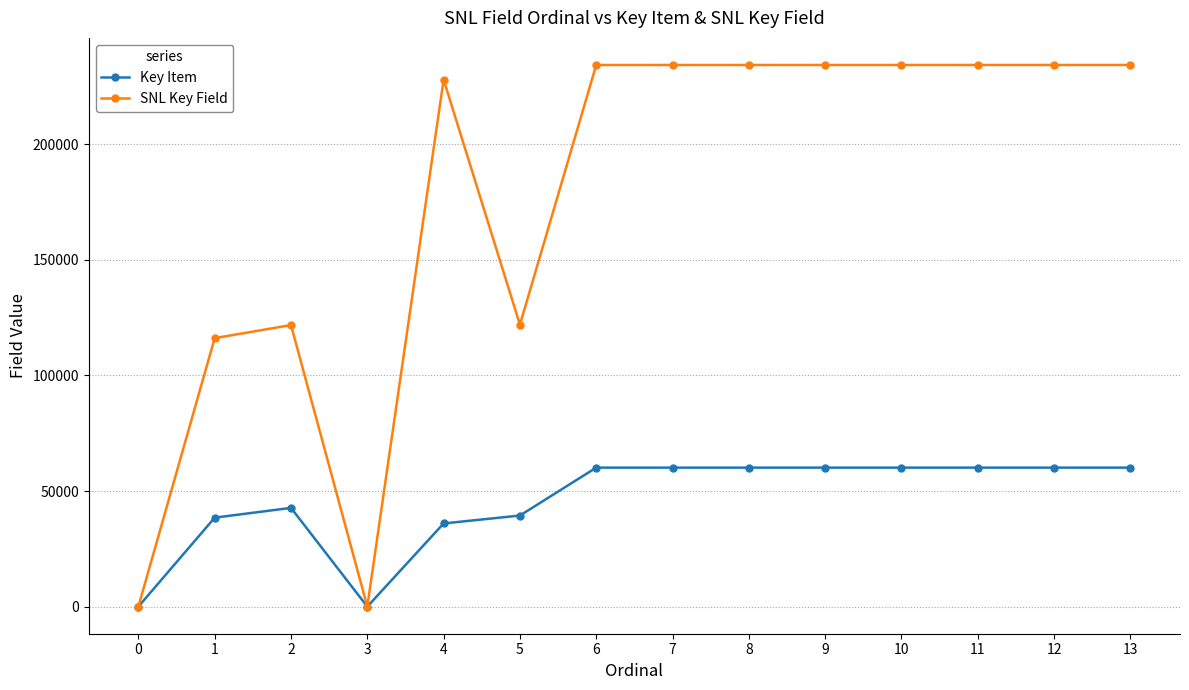

Which series has the largest range (max minus min)?

SNL Key Field